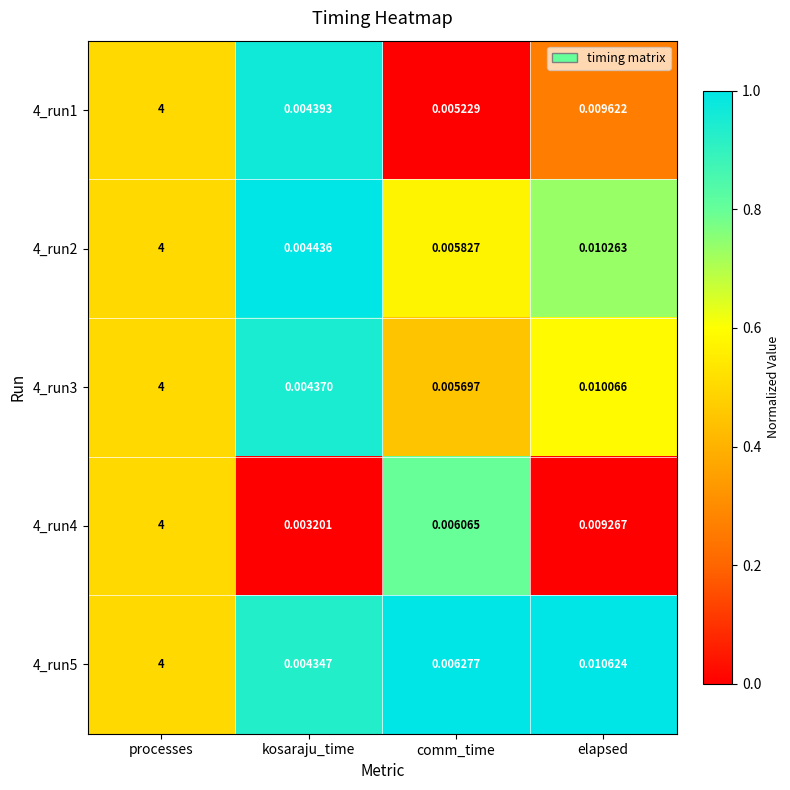

At which label is 4_run1 closest to 2?

elapsed